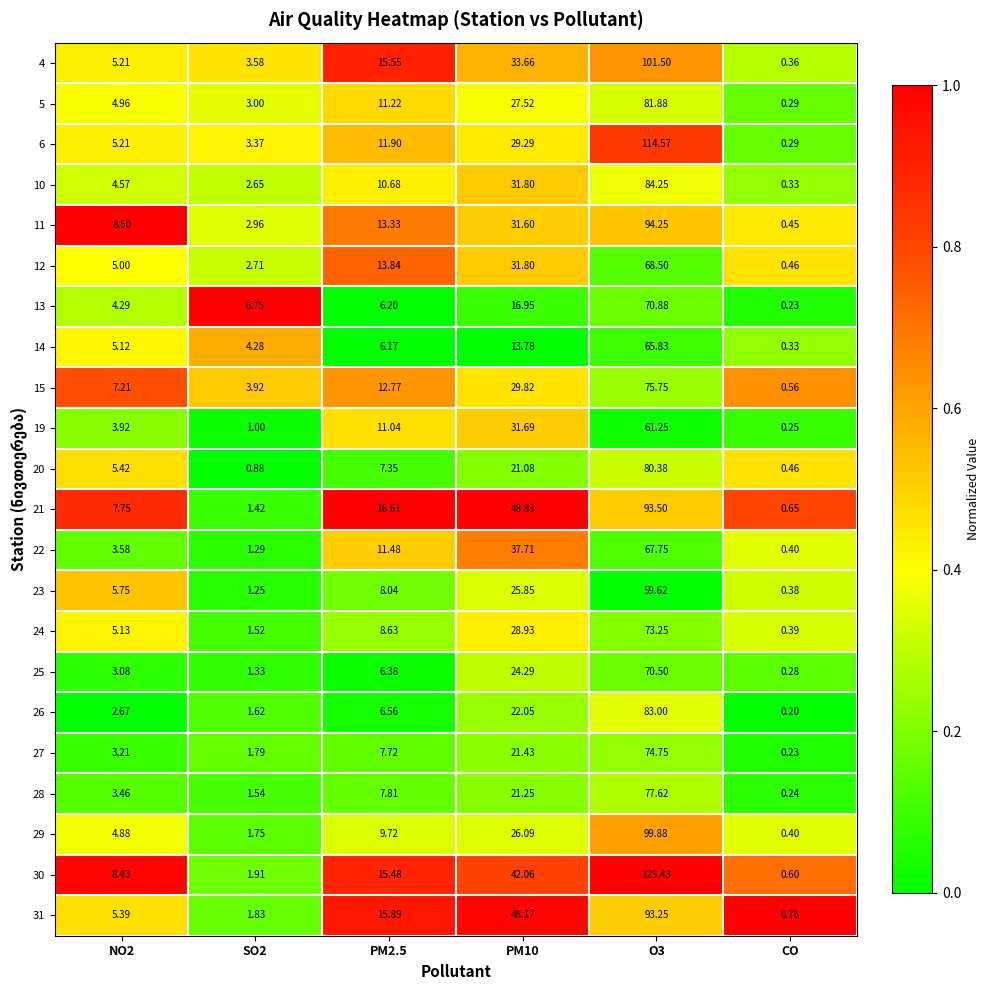

Which label corresponds to the smallest value in the chart?

CO